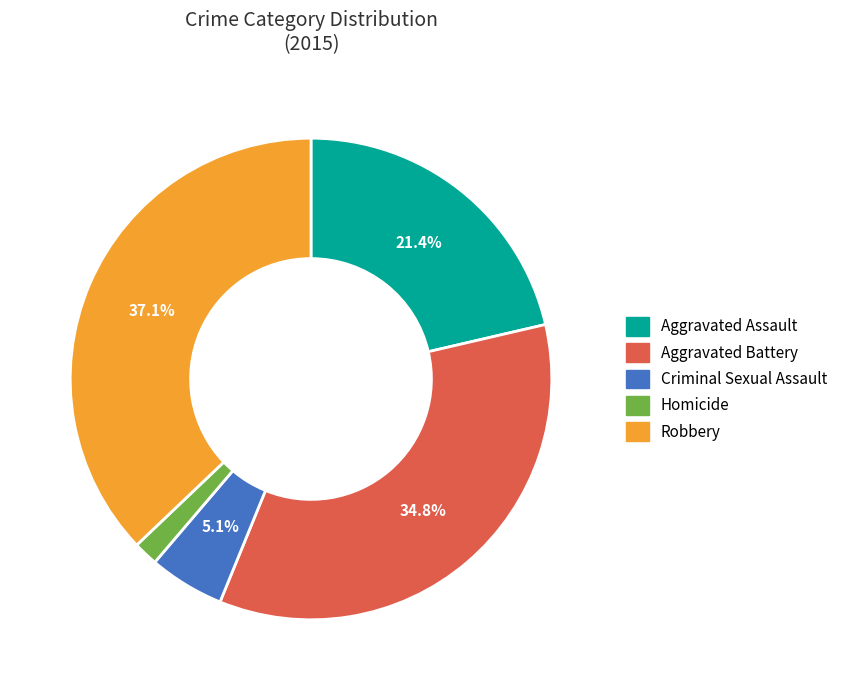

What percentage is the Criminal Sexual Assault slice, to the nearest percent?

5%